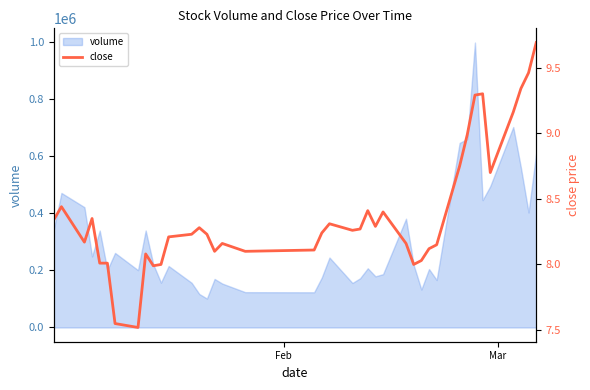

What is the maximum value for volume?

996594.4